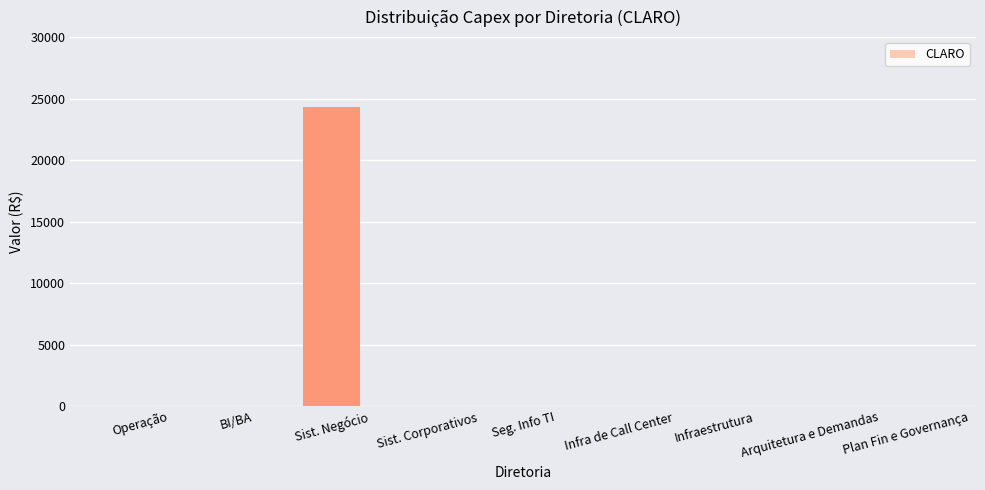

What is the sum of all values?

24305.6